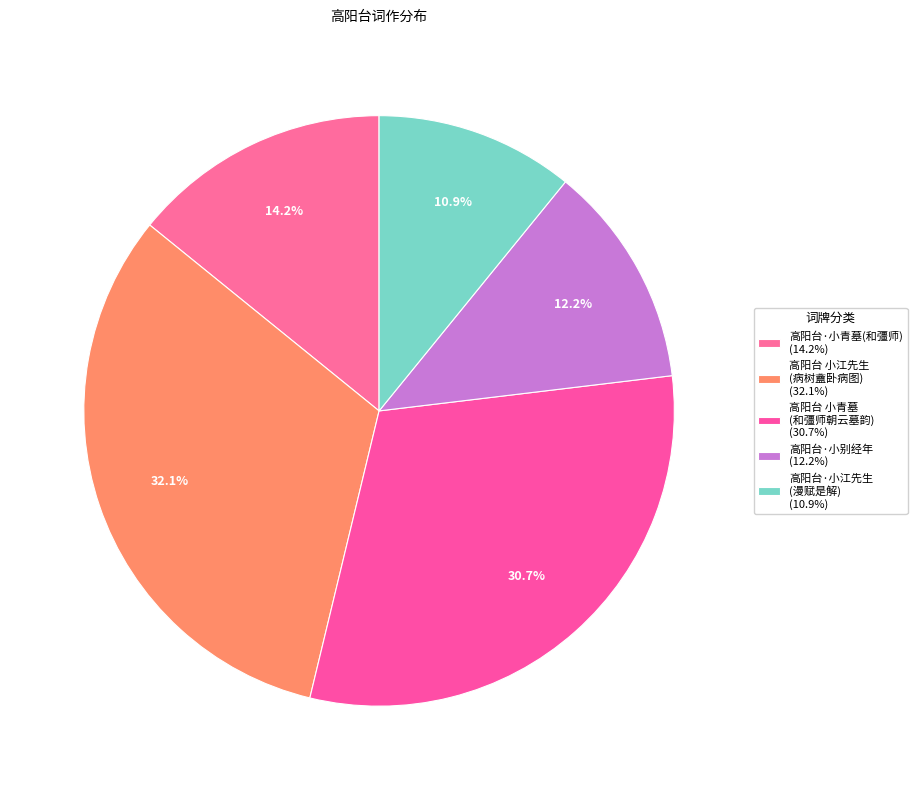

Is there any slice that represents more than half of the pie?

No